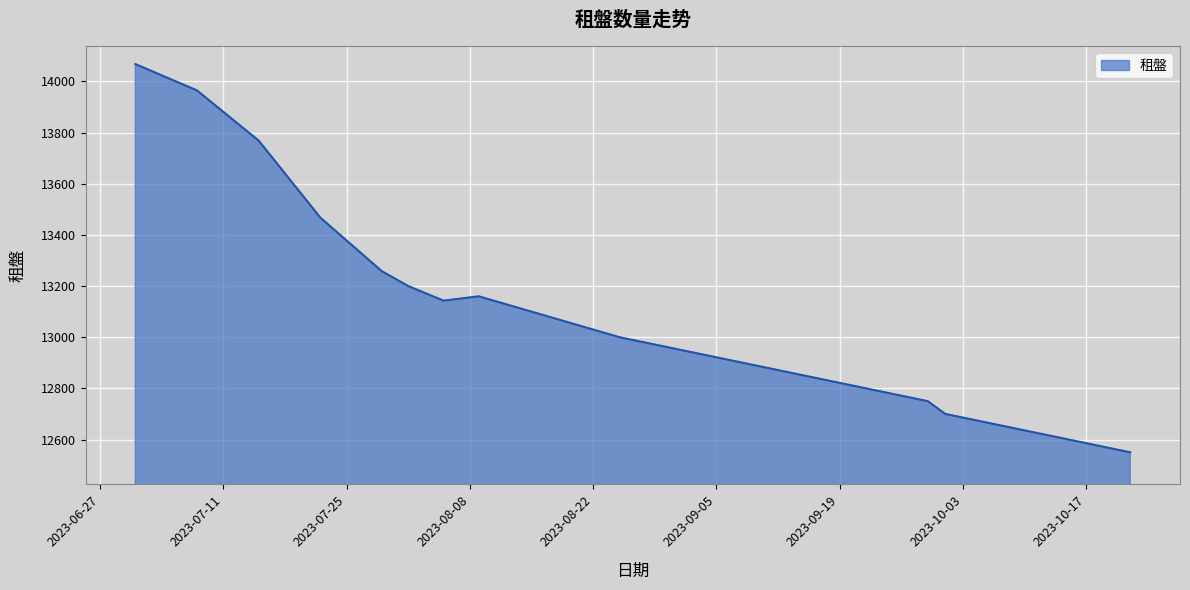

What is the difference between the maximum and minimum values?

1518